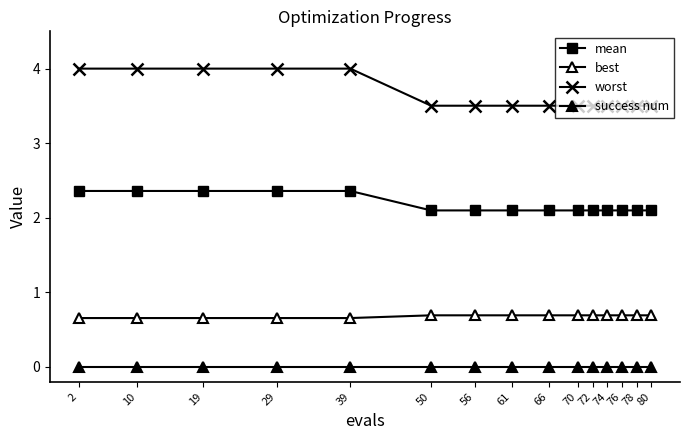

Reading left to right, extract all data points from this chart.

mean: 2=2.4	10=2.4	19=2.4	29=2.4	39=2.4	50=2.1	56=2.1	61=2.1	66=2.1	70=2.1	72=2.1	74=2.1	76=2.1	78=2.1	80=2.1
best: 2=0.7	10=0.7	19=0.7	29=0.7	39=0.7	50=0.7	56=0.7	61=0.7	66=0.7	70=0.7	72=0.7	74=0.7	76=0.7	78=0.7	80=0.7
worst: 2=4.0	10=4.0	19=4.0	29=4.0	39=4.0	50=3.5	56=3.5	61=3.5	66=3.5	70=3.5	72=3.5	74=3.5	76=3.5	78=3.5	80=3.5
success num: 2=0.0	10=0.0	19=0.0	29=0.0	39=0.0	50=0.0	56=0.0	61=0.0	66=0.0	70=0.0	72=0.0	74=0.0	76=0.0	78=0.0	80=0.0